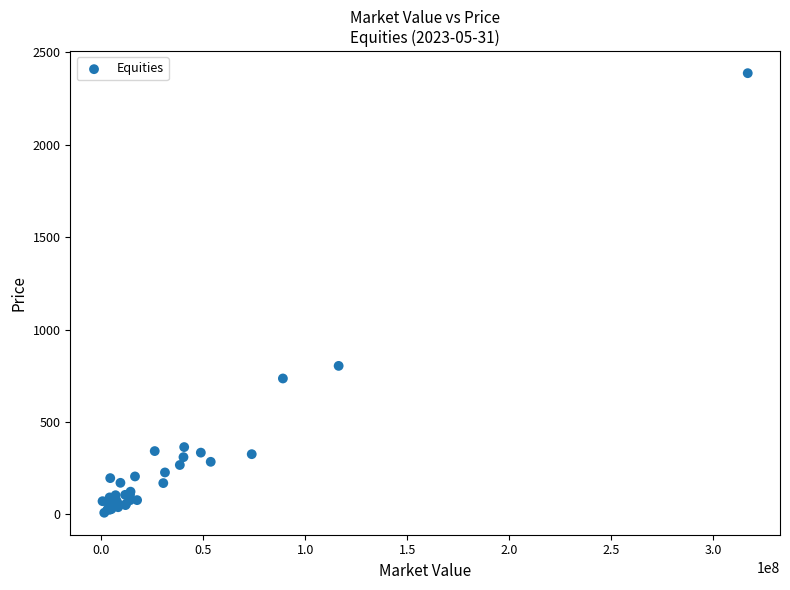

What Y value in the scatter plot is closest to 1198?

803.7